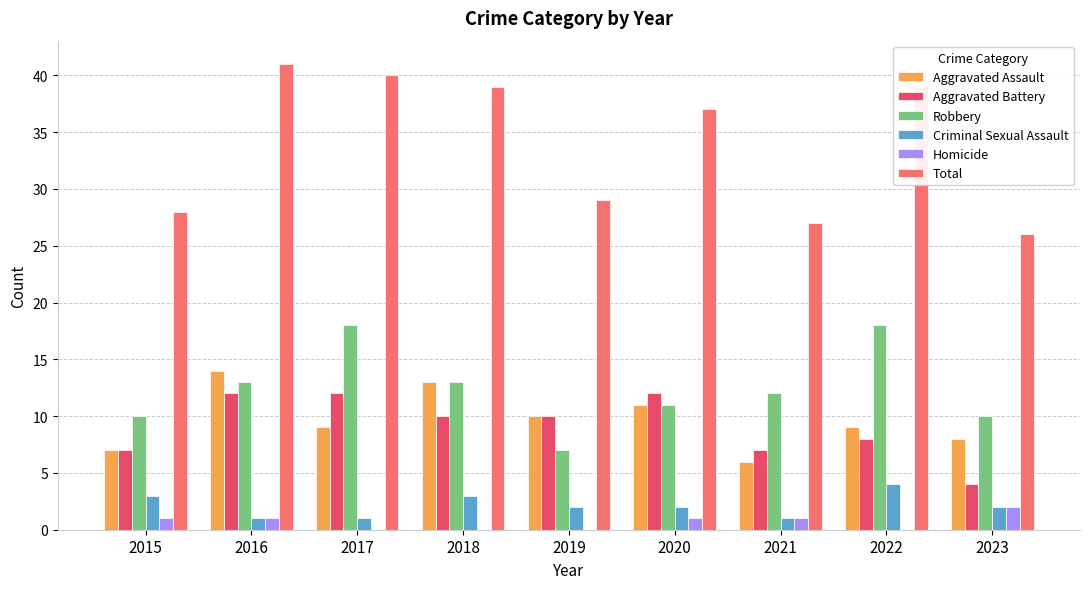

Which series has the widest spread of values?

Total